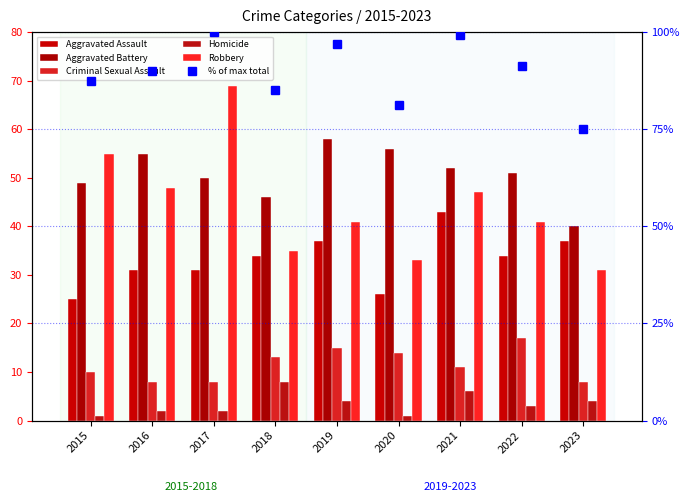

Where does the Aggravated Battery series first go above 51?

2016